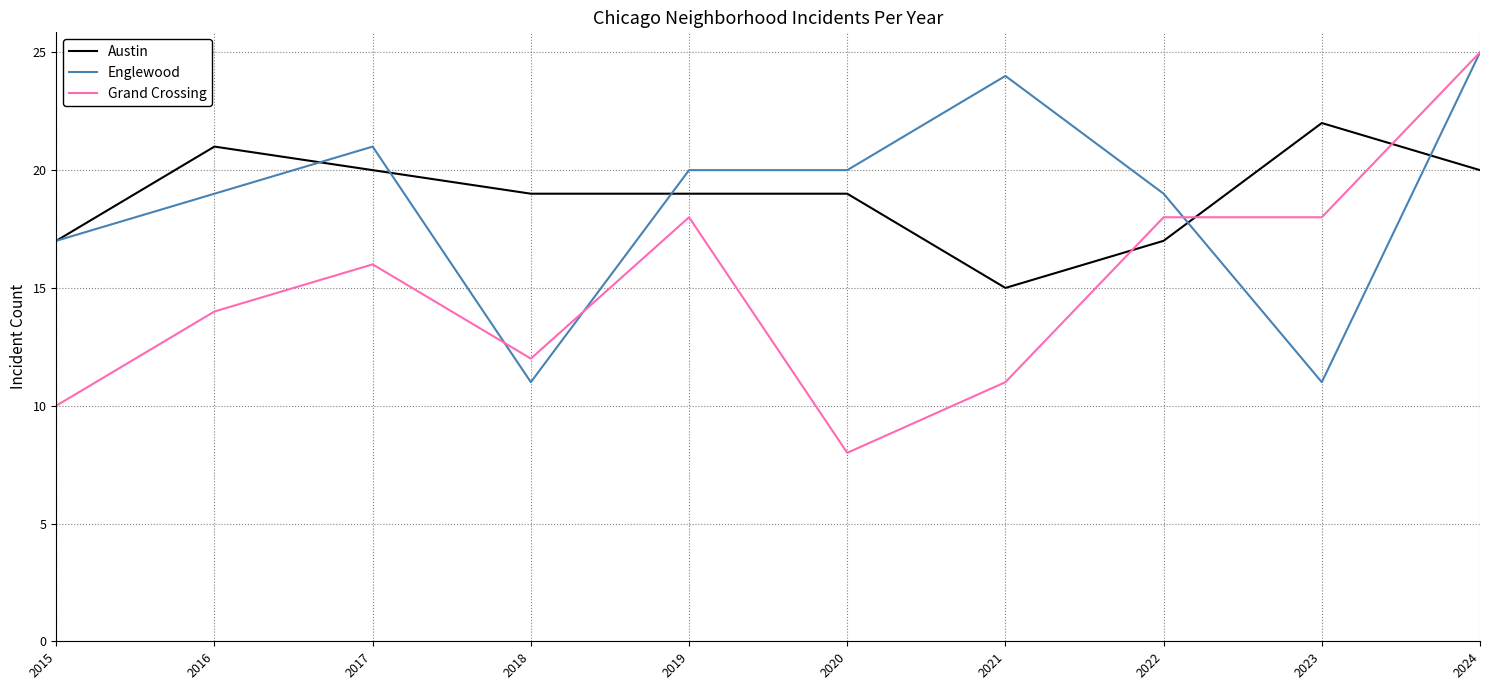

What is the sum of all Grand Crossing values?

150